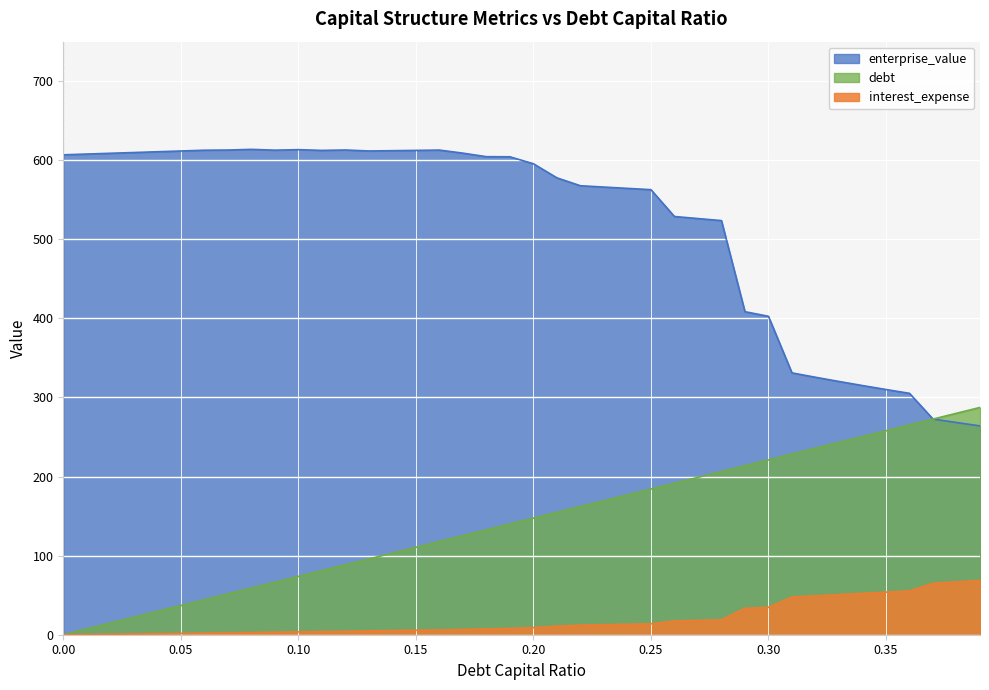

How many lines are shown in the chart?

3